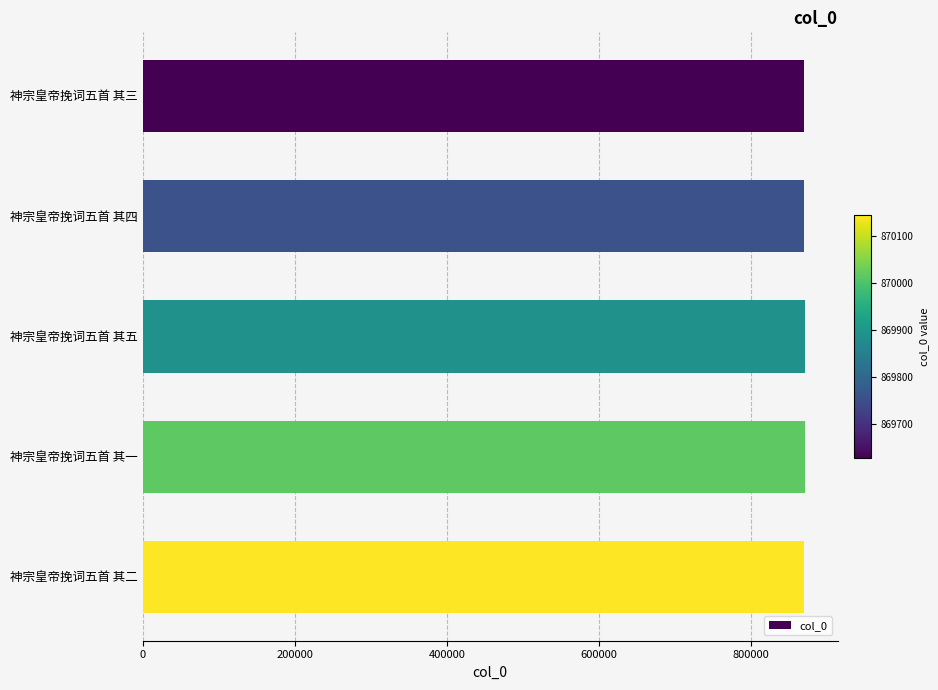

What is the minimum value shown in the chart?

869627